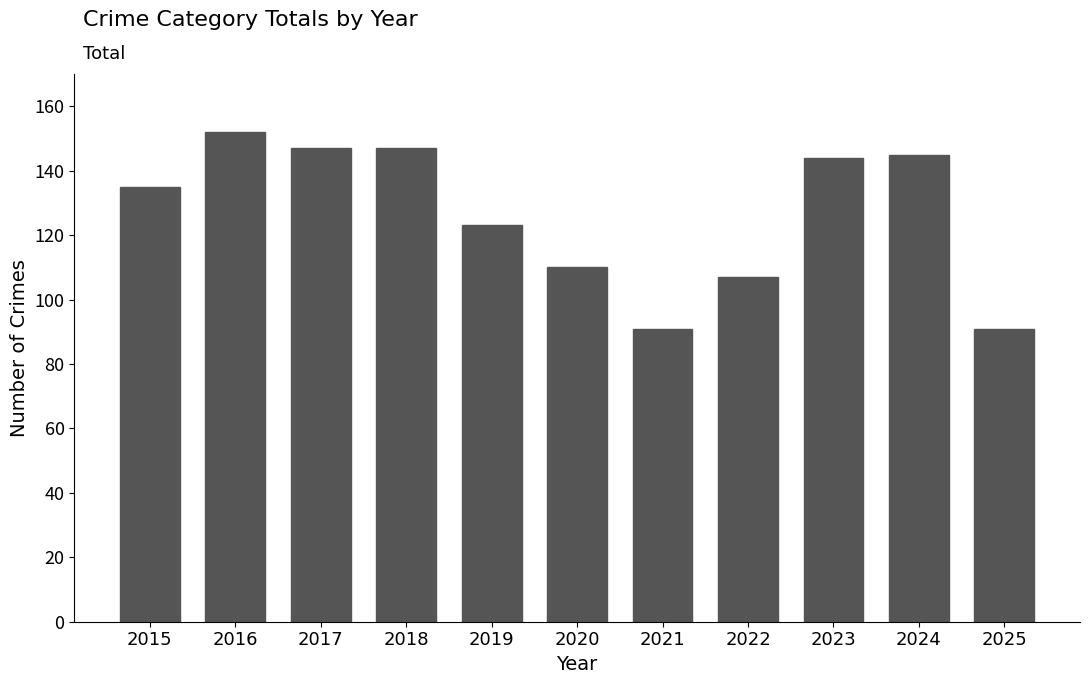

What is the difference between the values at 2025 and 2017?

56